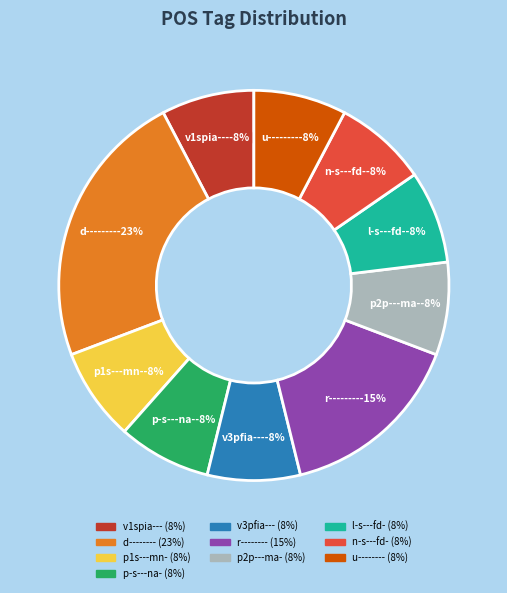

Is it true that n-s---fd- is 1% of the pie?

False